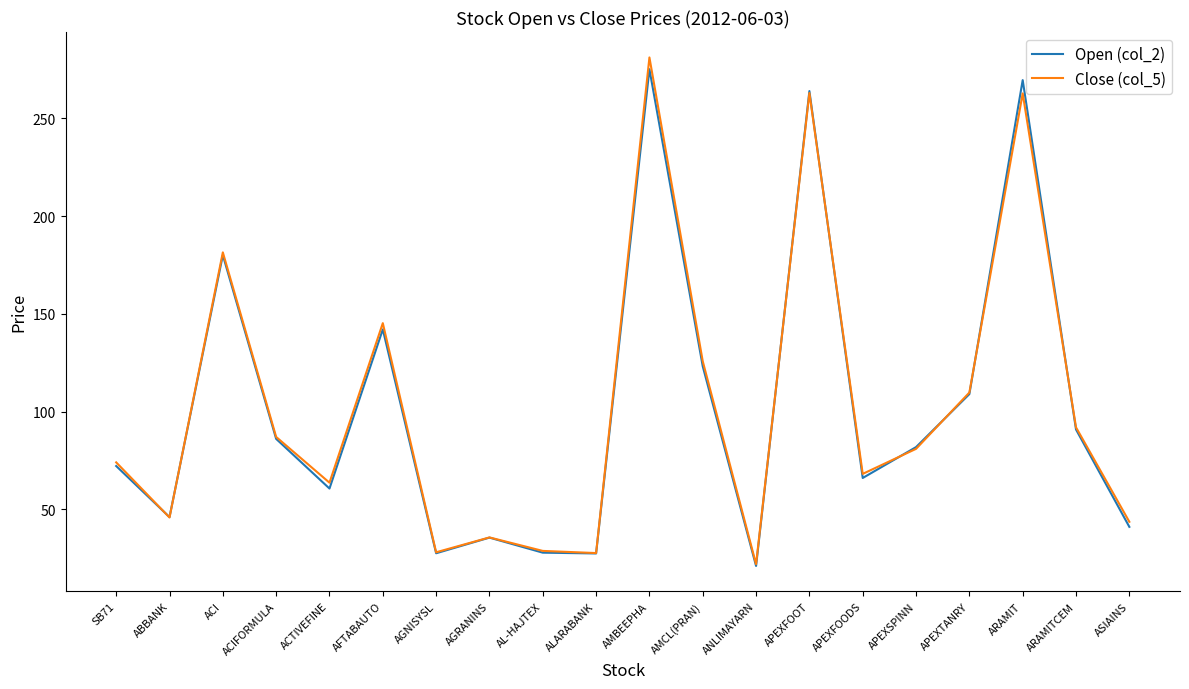

True or false: Close (col_5) has more than 1 points higher than both neighbors.

True